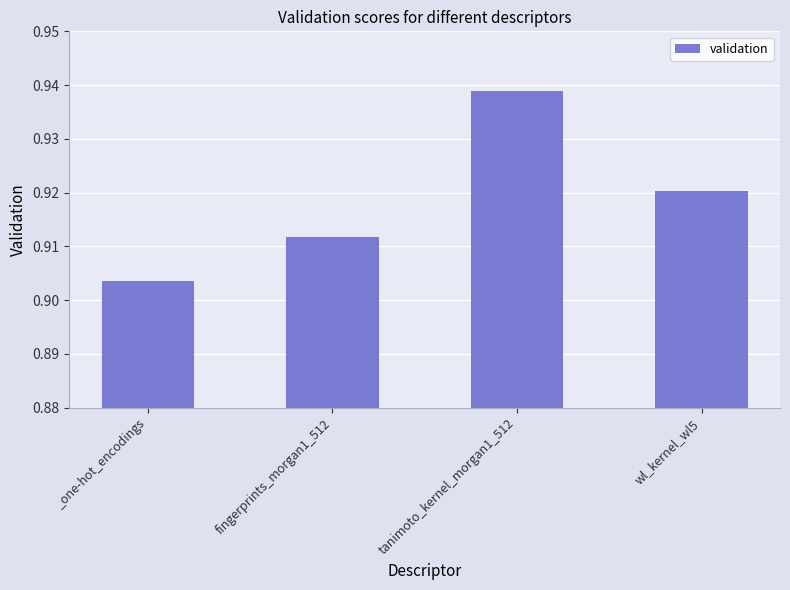

Is it true that the value at _one-hot_encodings is 1.2?

False